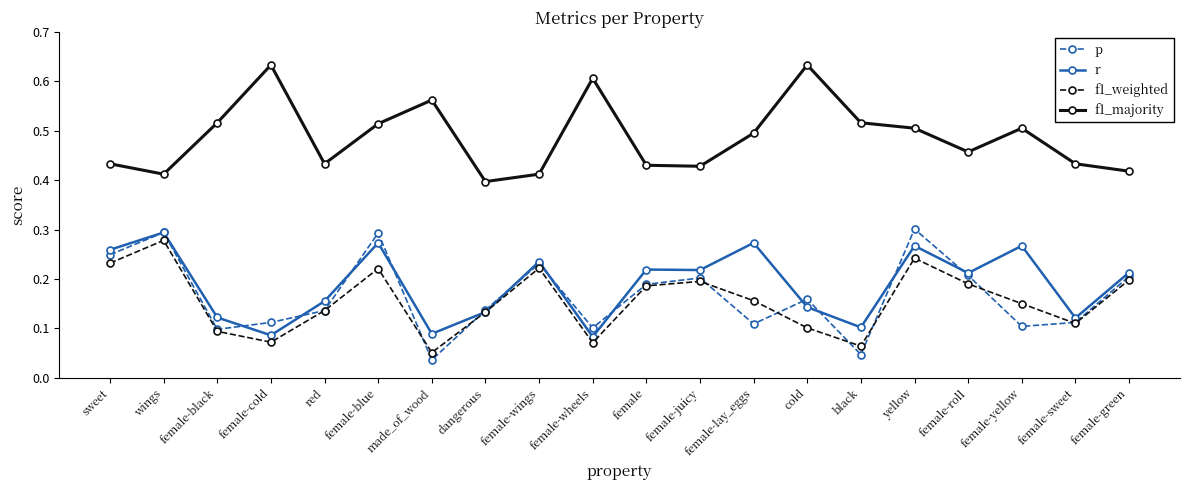

How many lines are shown in the chart?

4